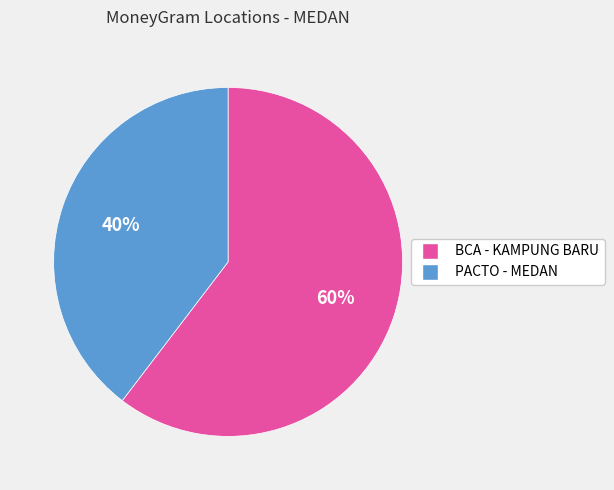

What is the ratio of the value at PACTO - MEDAN to the value at BCA - KAMPUNG BARU?

0.7